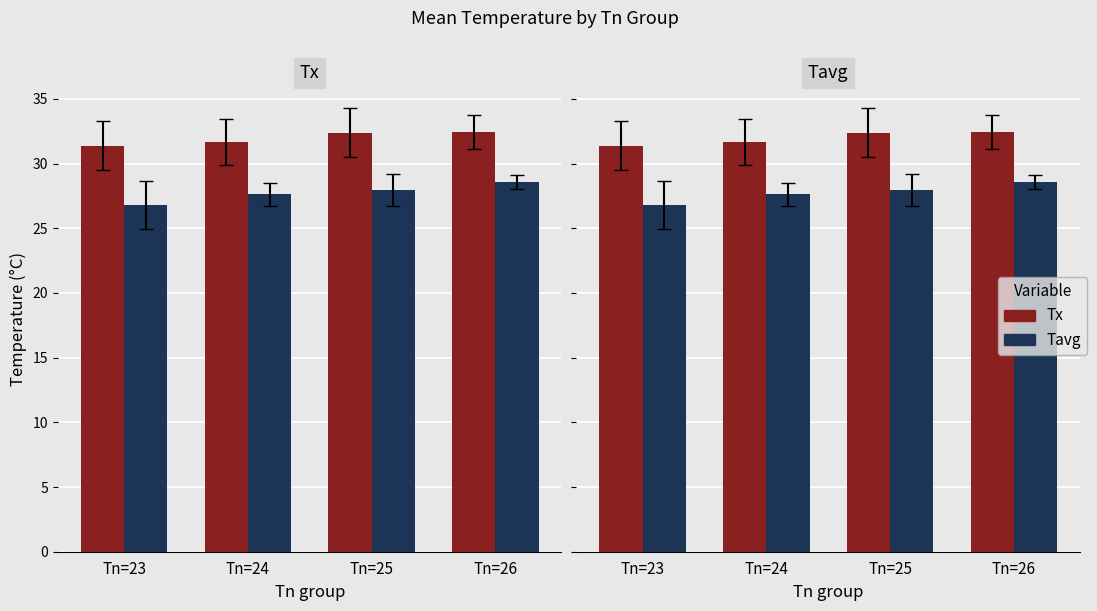

How many values in the Tx series are below 32?

2